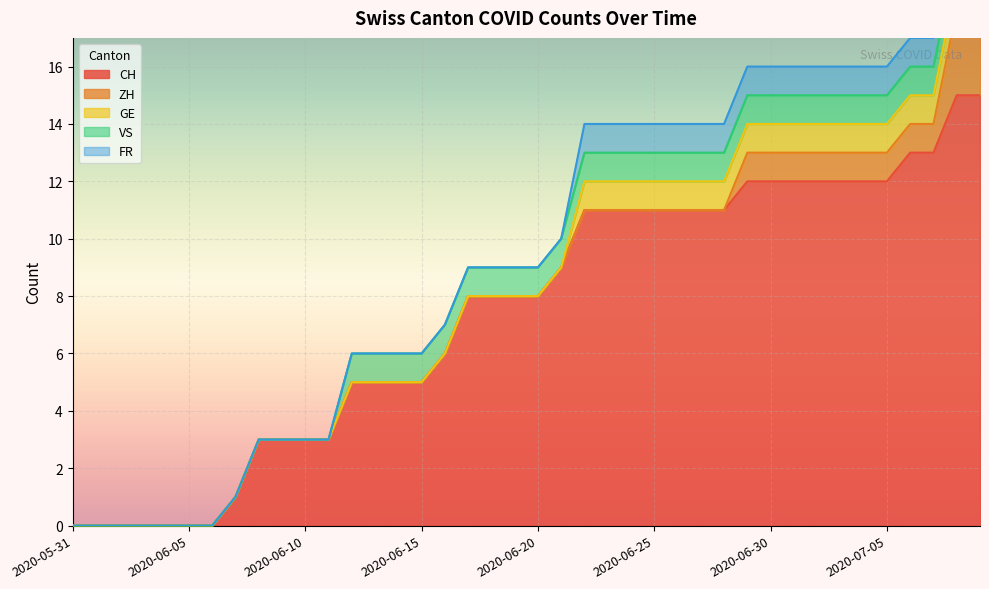

At 2020-06-21, list the series in order from largest to smallest.

CH, VS, ZH, GE, FR